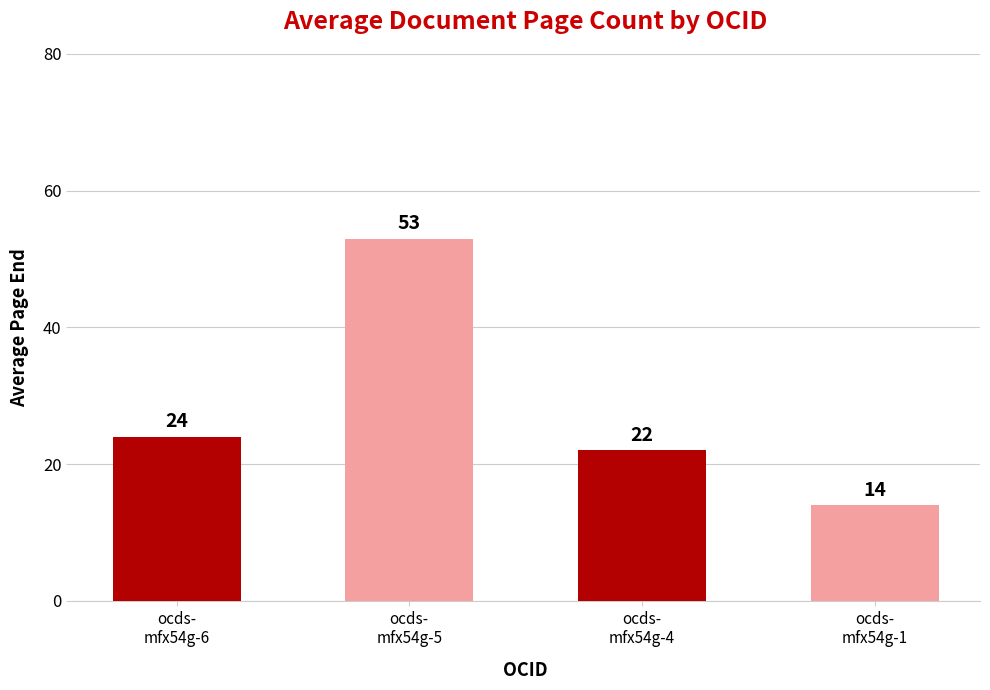

The chart shows a value of 4 at ocds-
mfx54g-1. True or false?

False